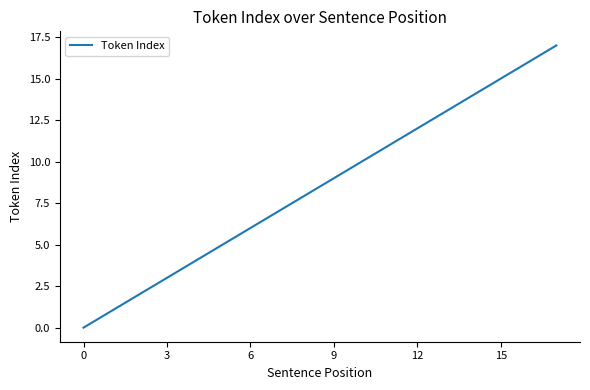

What is the maximum value shown in the chart?

17